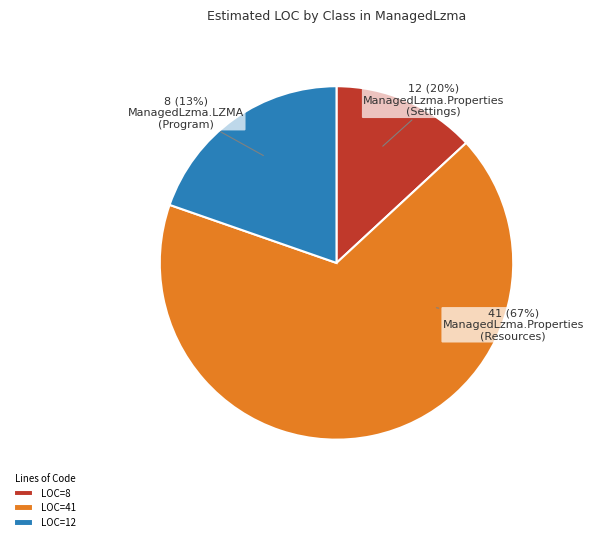

What percentage is NOT represented by ManagedLzma.Properties
(Settings)?

80.3%